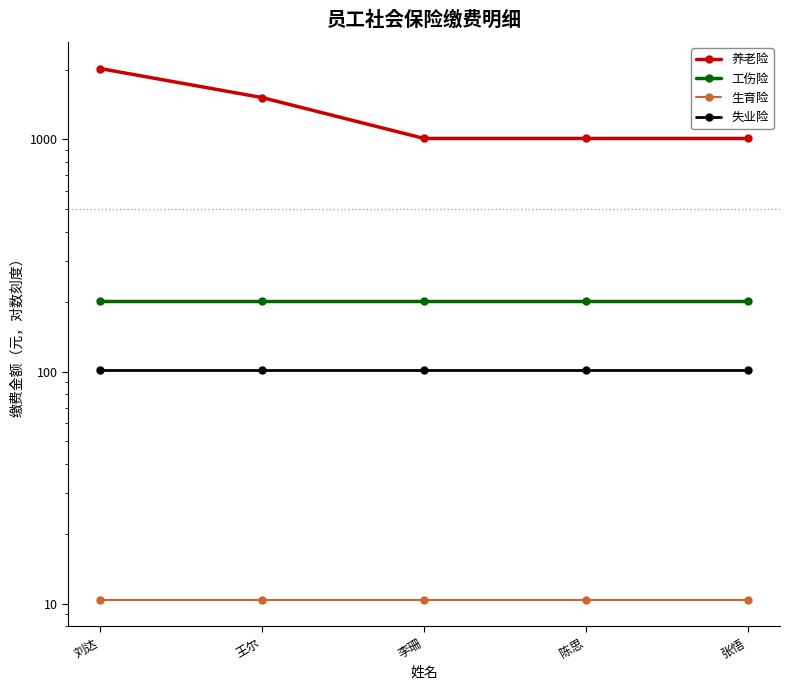

Where is 工伤险 nearest to the value 202?

刘达